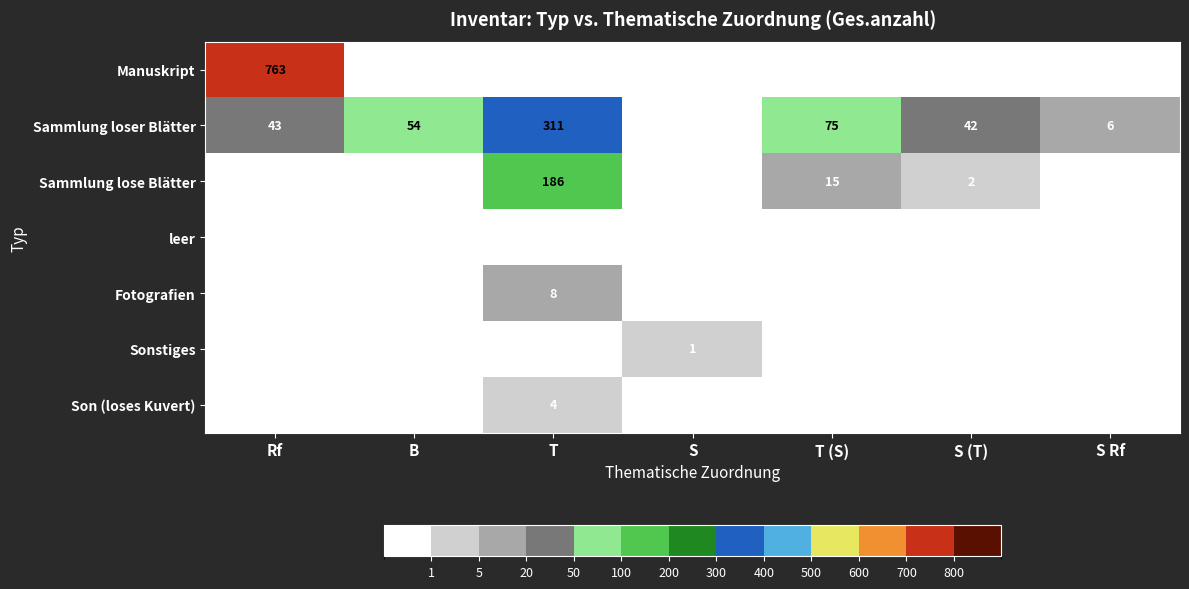

What is the highest value of the Manuskript series?

763